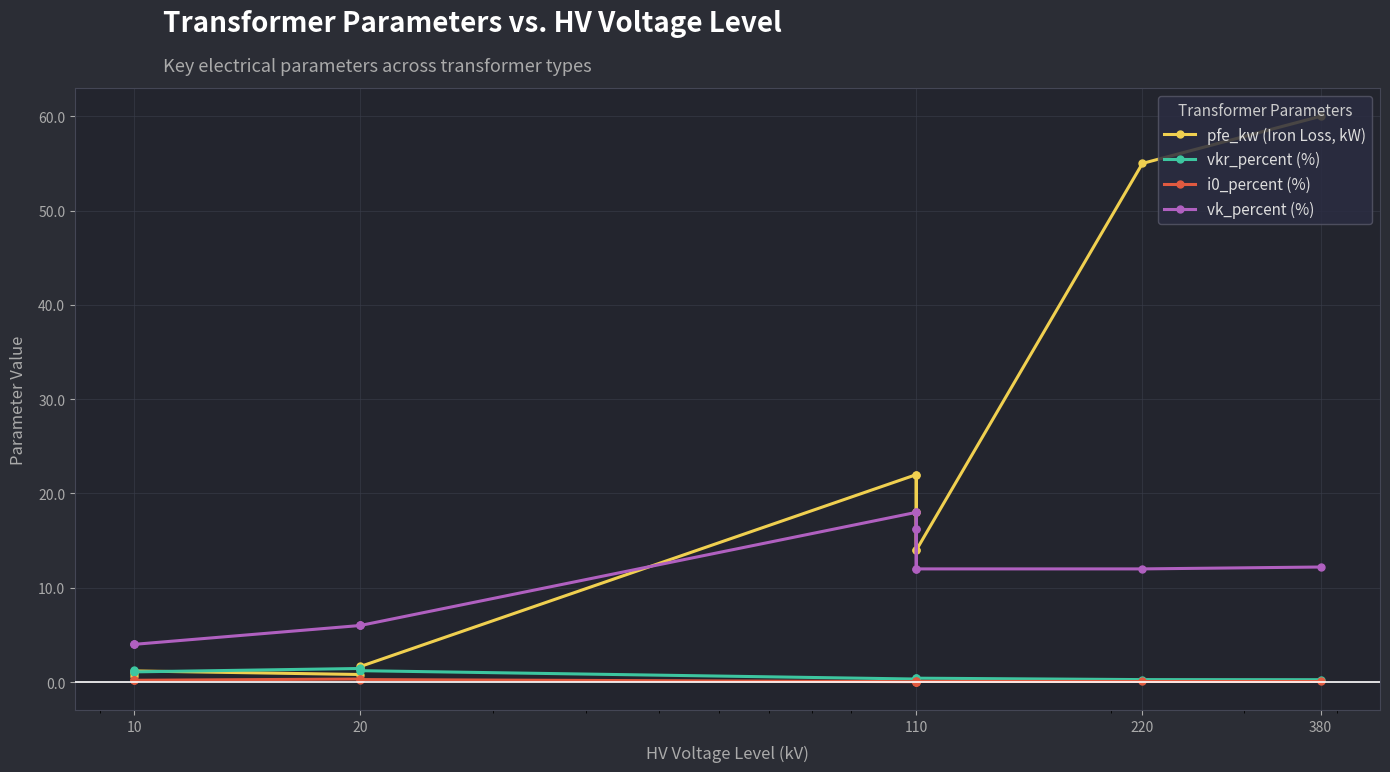

True or false: vk_percent (%) and vkr_percent (%) cross at least once.

False